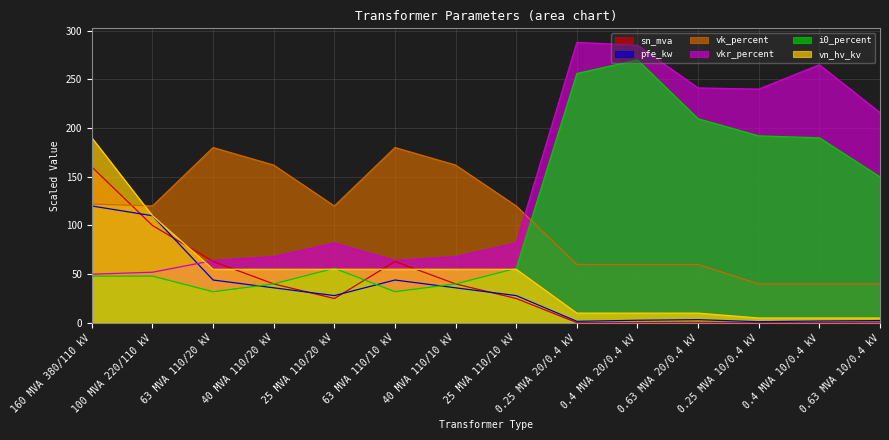

At which category does vkr_percent reach its first local peak?

25 MVA 110/20 kV